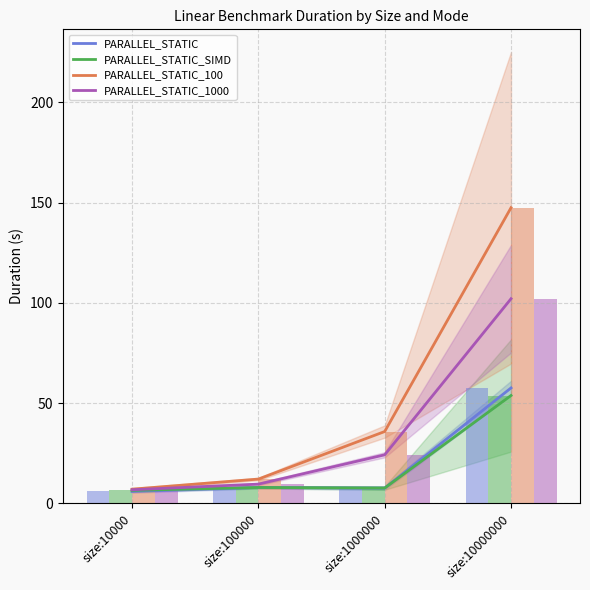

What is the highest value of the PARALLEL_STATIC_1000 series?

102.1